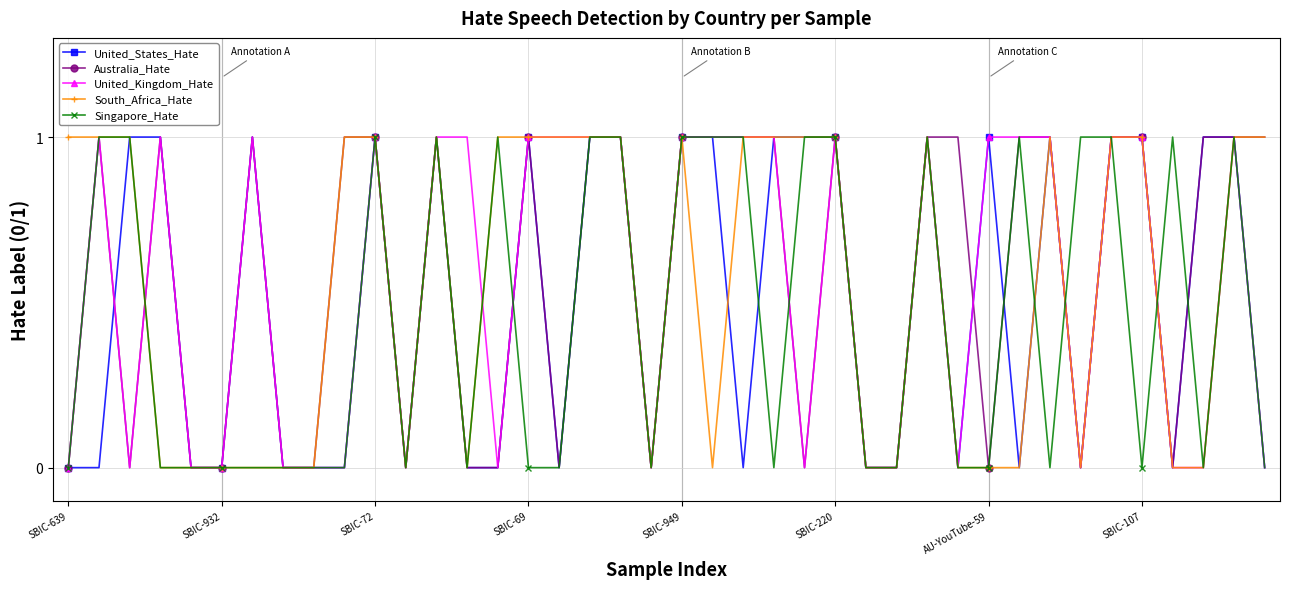

What is the difference between the maximum and minimum values in the Singapore_Hate series?

1